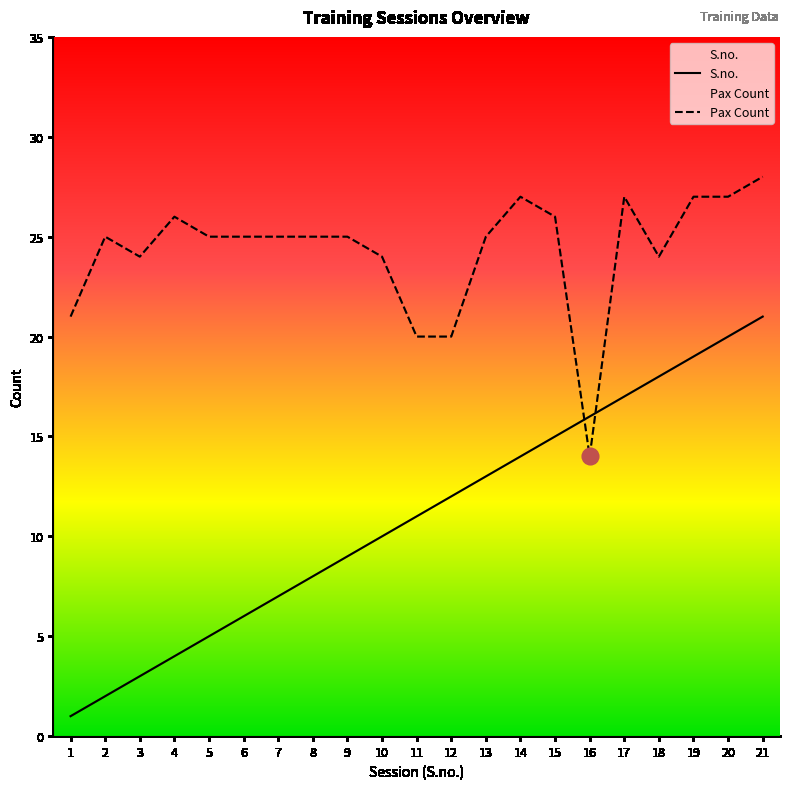

Which series ends up on top after the final intersection of S.no. and Pax Count?

Pax Count